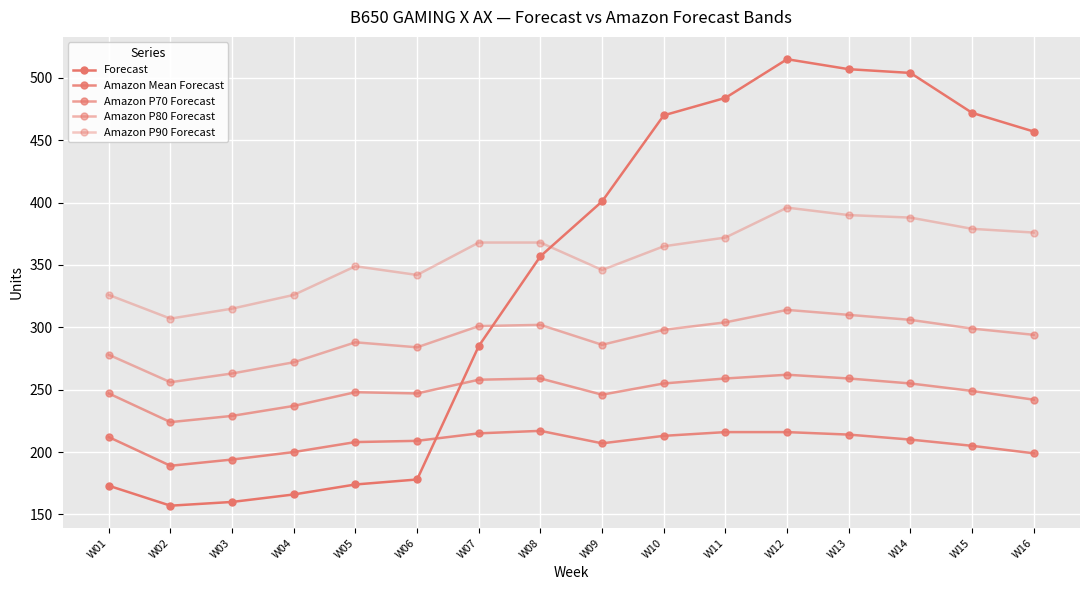

Read the Amazon Mean Forecast value at W09, to the nearest 10.

210